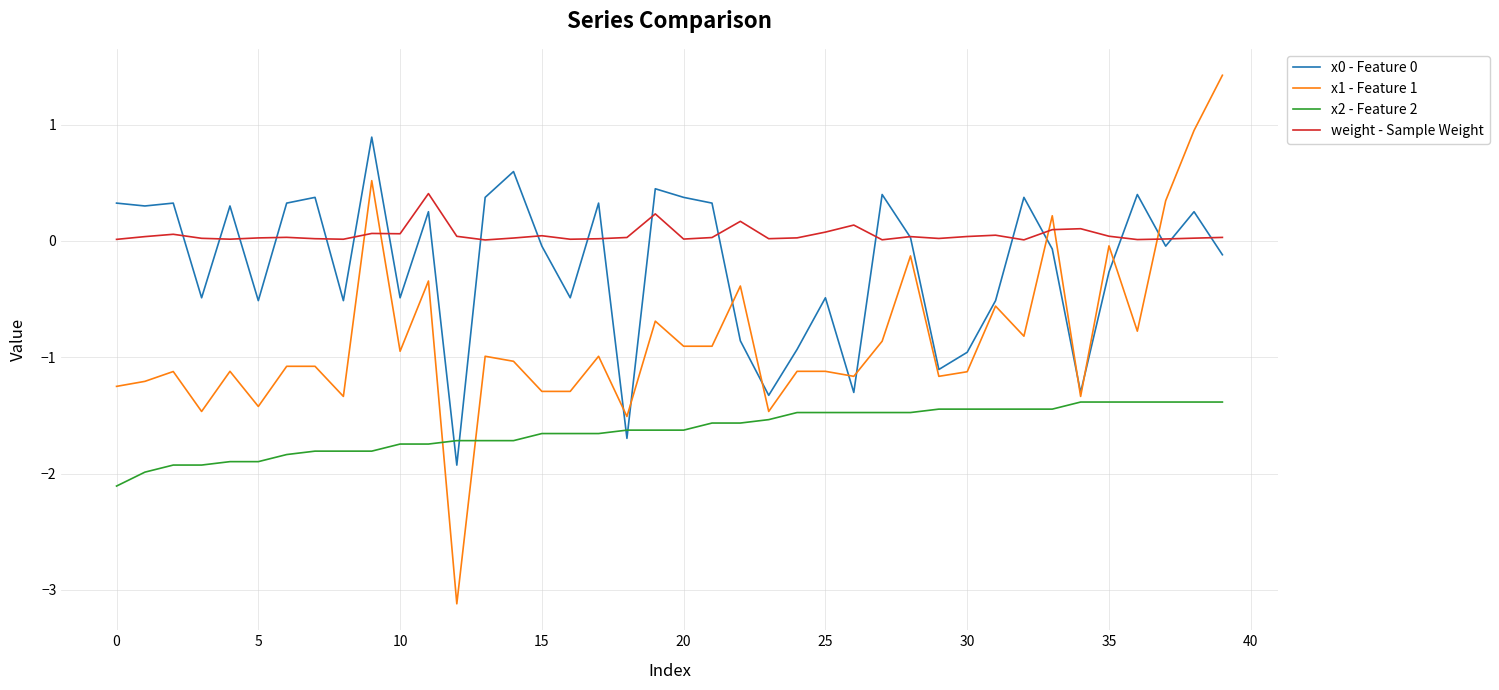

True or false: x2 - Feature 2 and weight - Sample Weight intersect in this chart.

False